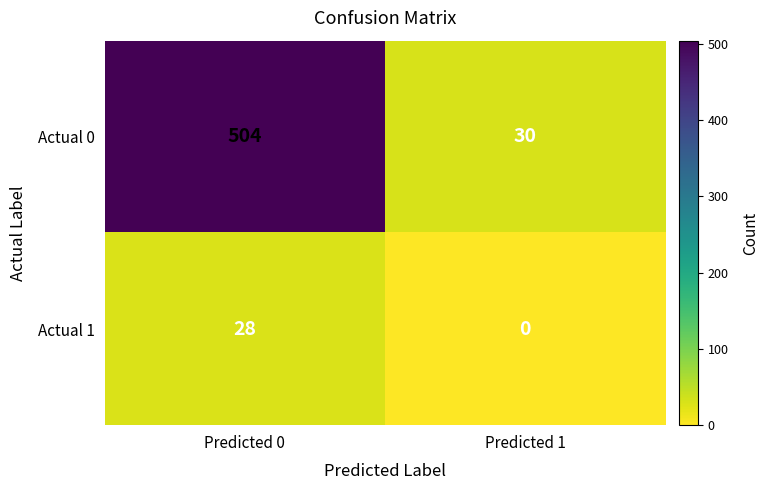

True or false: Actual 0 has a value of 30 at Predicted 1.

True